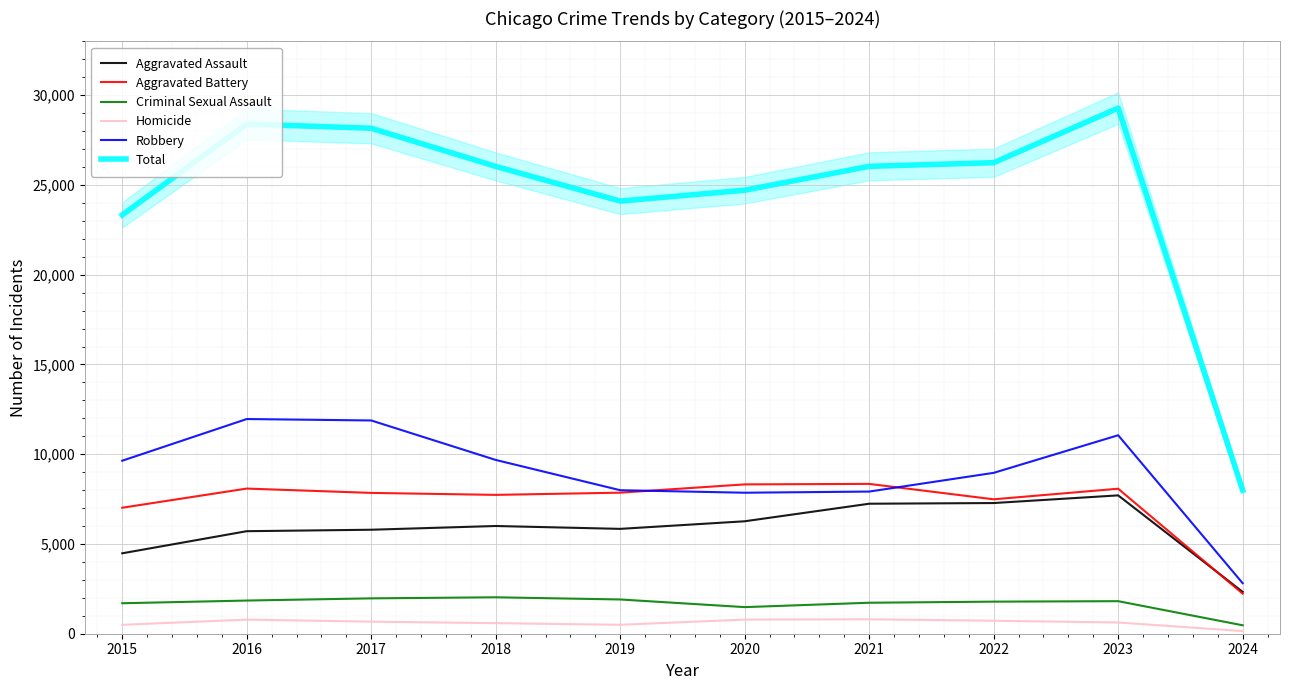

What is the difference between the Robbery values at 2022 and 2017?

2918